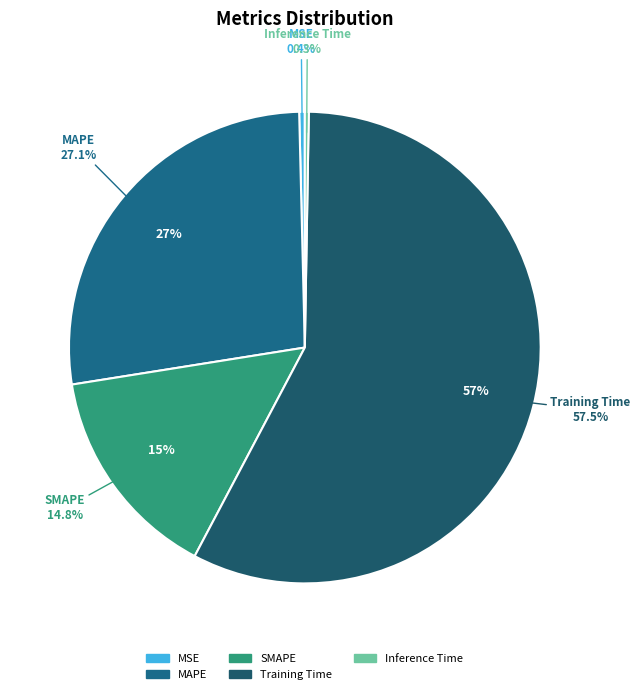

Which slice is the smallest?

Inference Time